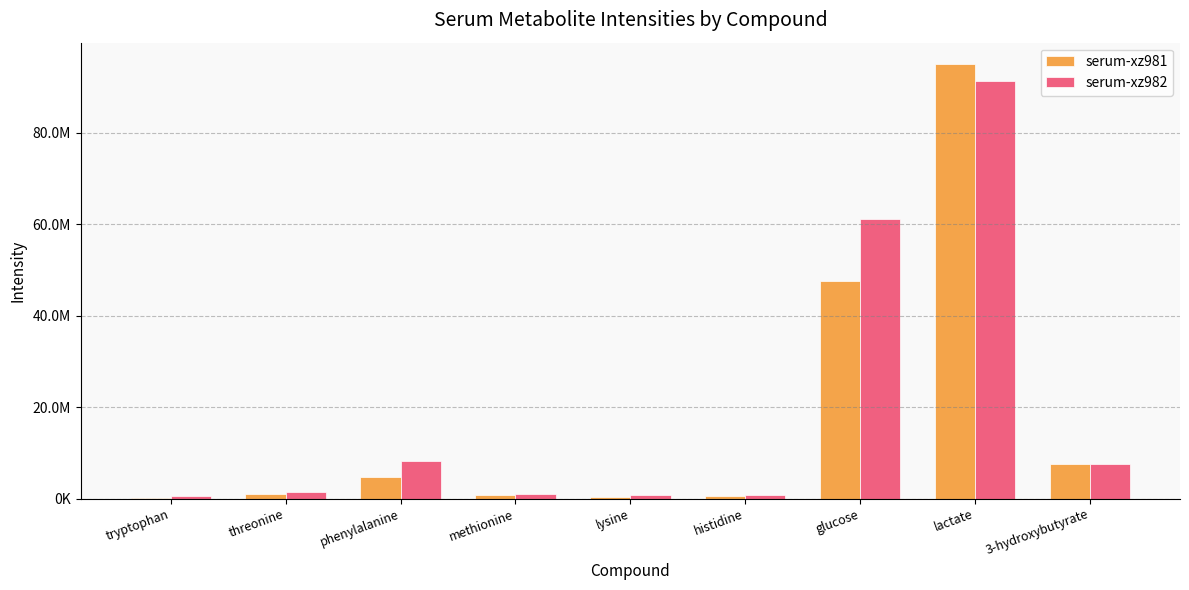

What is the value of the serum-xz982 bar at the 4th from the left?

1005986.0